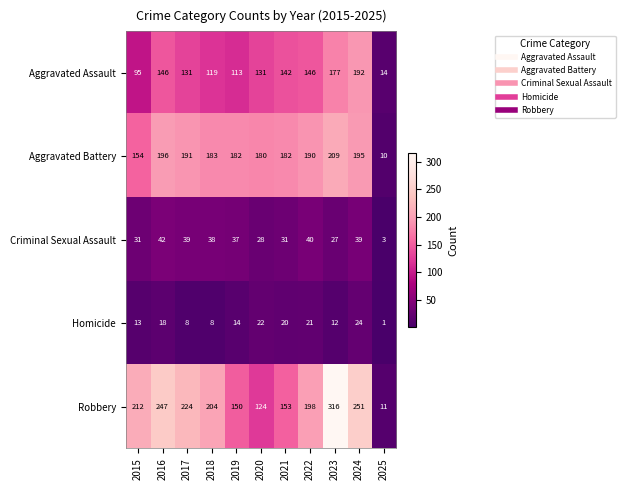

What is the approximate value of Criminal Sexual Assault at 2020, to the nearest 10?

30